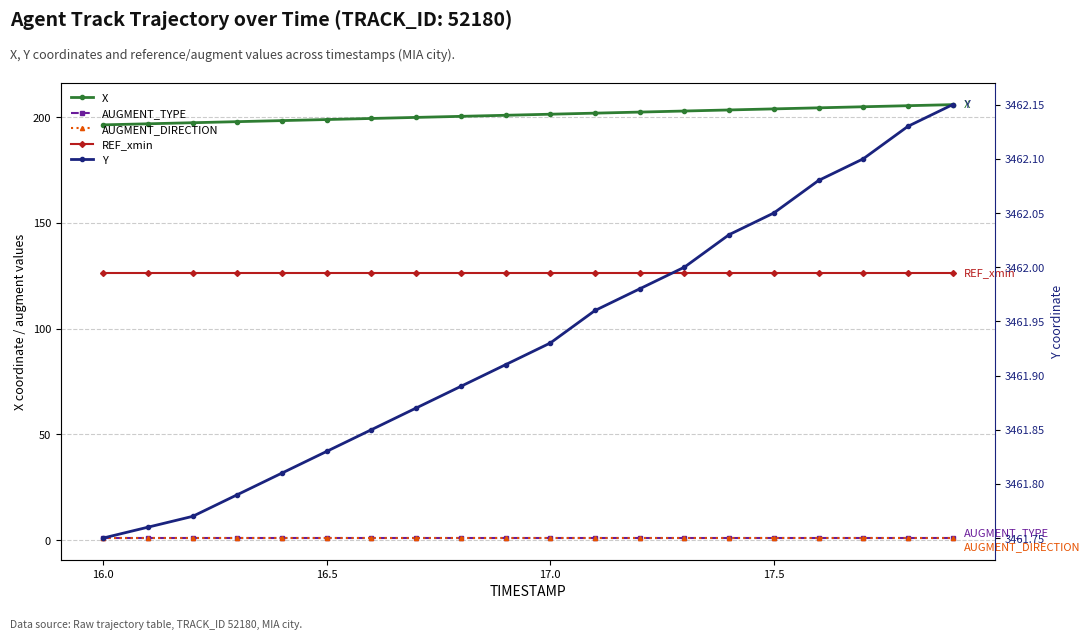

At which label does X reach its minimum?

16.0